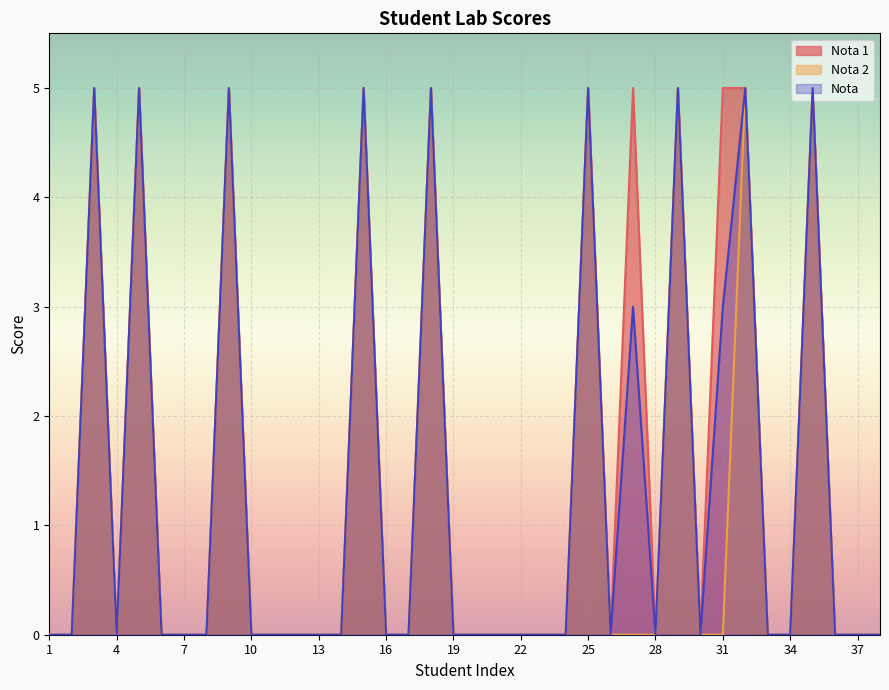

Rank the categories by Nota value from highest to lowest.

3, 5, 9, 15, 18, 25, 29, 32, 35, 27, 31, 1, 2, 4, 6, 7, 8, 10, 11, 12, 13, 14, 16, 17, 19, 20, 21, 22, 23, 24, 26, 28, 30, 33, 34, 36, 37, 38